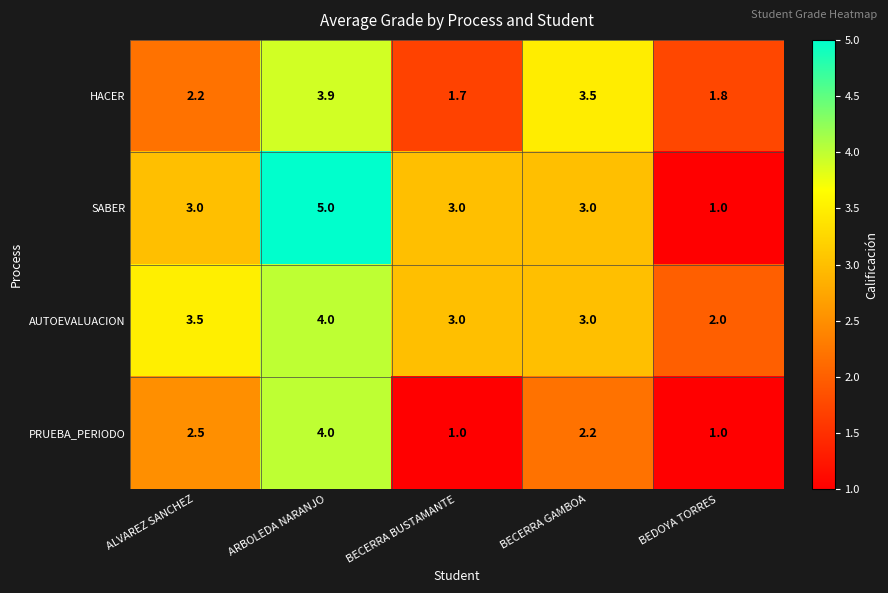

Which category has the highest value across all series?

ARBOLEDA NARANJO